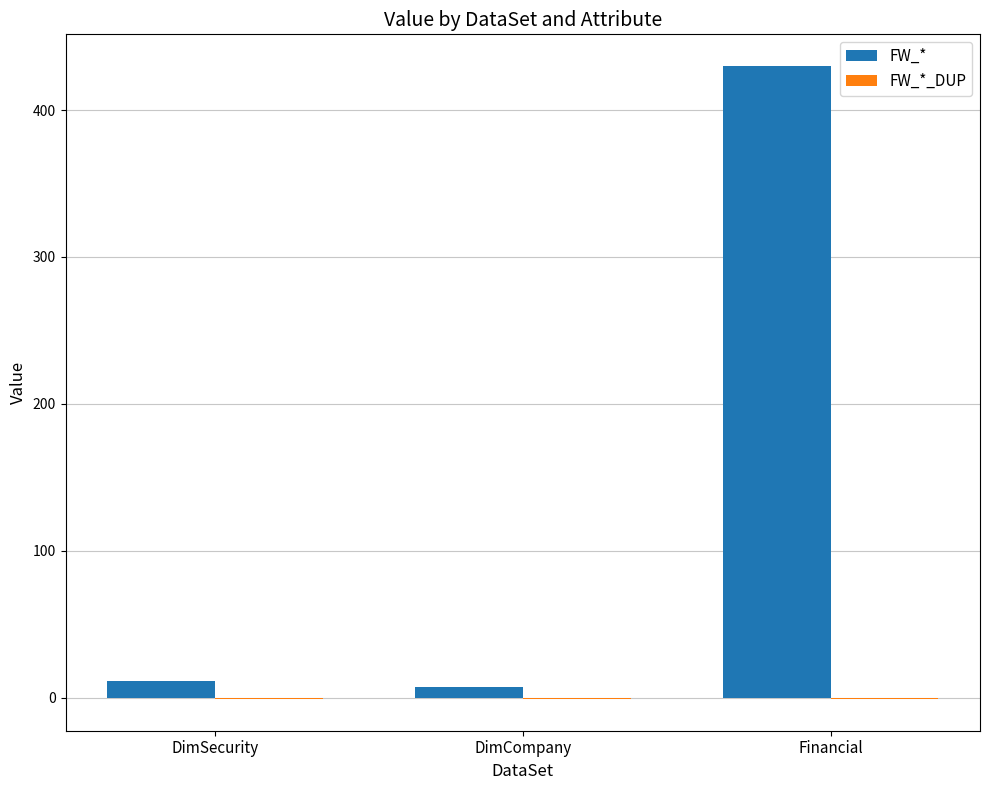

At which category does the chart reach its peak across all series?

Financial